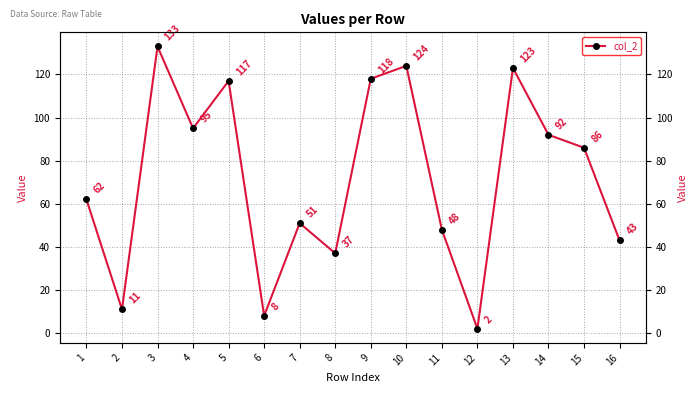

What is the value of the 10th point from the left?

124